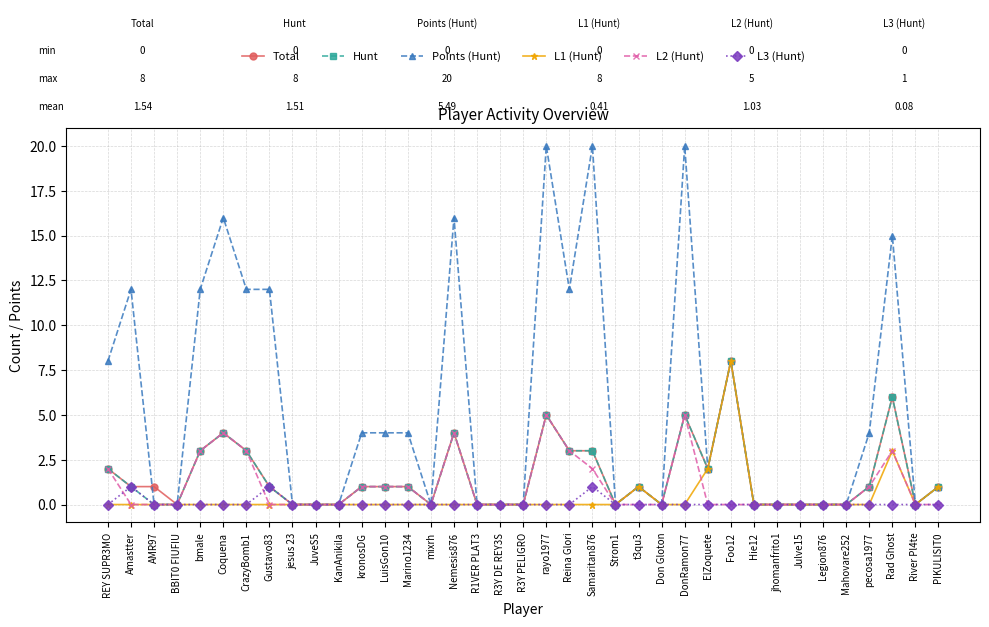

Reading left to right, transcribe all the data shown in this chart.

Total: 2	1	1	0	3	4	3	1	0	0	0	1	1	1	0	4	0	0	0	5	3	3	0	1	0	5	2	8	0	0	0	0	0	1	6	0	1
Hunt: 2	1	0	0	3	4	3	1	0	0	0	1	1	1	0	4	0	0	0	5	3	3	0	1	0	5	2	8	0	0	0	0	0	1	6	0	1
Points (Hunt): 8	12	0	0	12	16	12	12	0	0	0	4	4	4	0	16	0	0	0	20	12	20	0	1	0	20	2	8	0	0	0	0	0	4	15	0	1
L1 (Hunt): 0	0	0	0	0	0	0	0	0	0	0	0	0	0	0	0	0	0	0	0	0	0	0	1	0	0	2	8	0	0	0	0	0	0	3	0	1
L2 (Hunt): 2	0	0	0	3	4	3	0	0	0	0	1	1	1	0	4	0	0	0	5	3	2	0	0	0	5	0	0	0	0	0	0	0	1	3	0	0
L3 (Hunt): 0	1	0	0	0	0	0	1	0	0	0	0	0	0	0	0	0	0	0	0	0	1	0	0	0	0	0	0	0	0	0	0	0	0	0	0	0